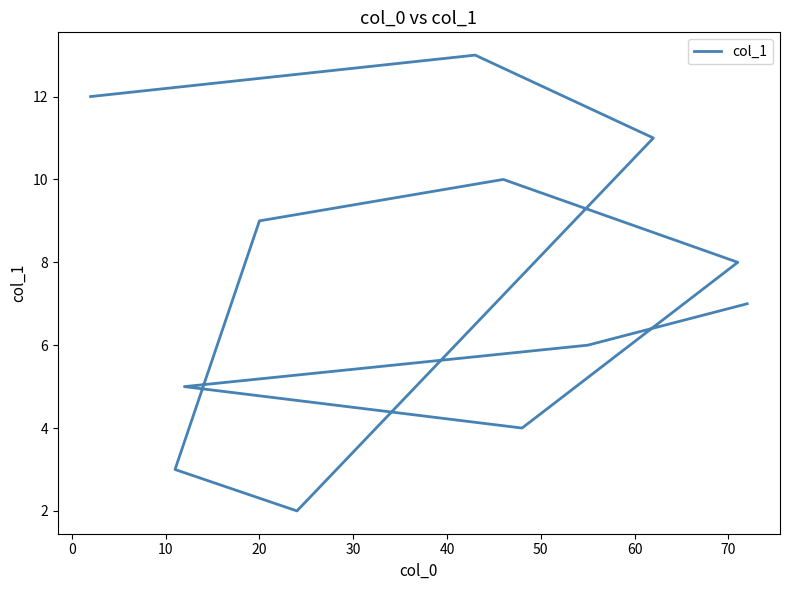

What is the ratio of the value at 10 to the value at 20?

3.2